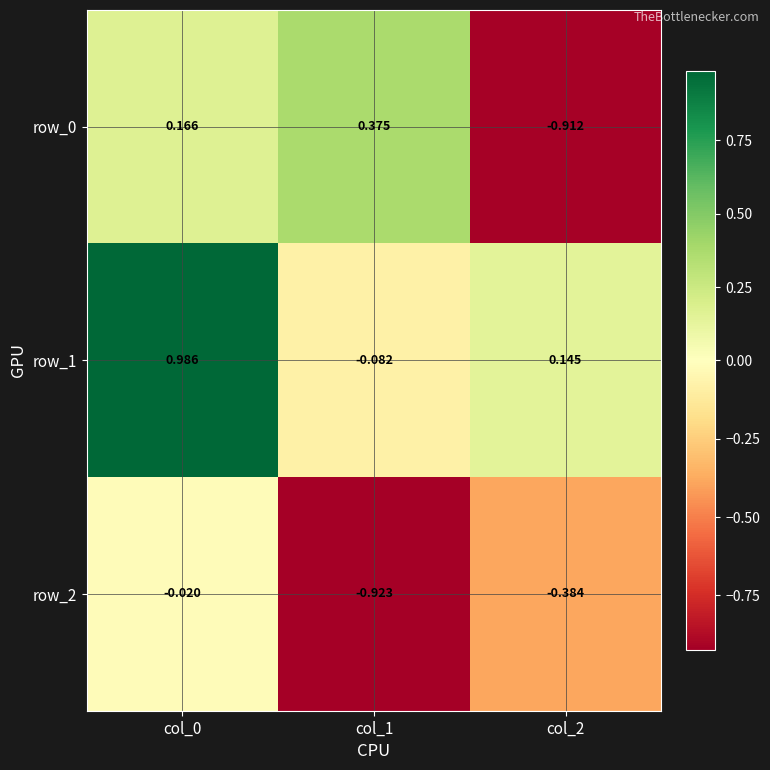

At which category does the chart reach its minimum across all series?

col_1